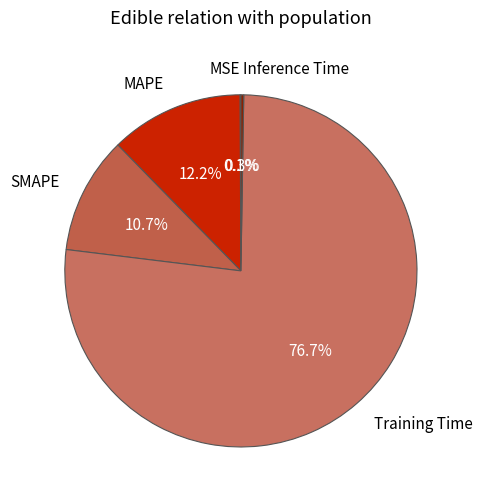

What percentage is NOT represented by Training Time?

23.3%